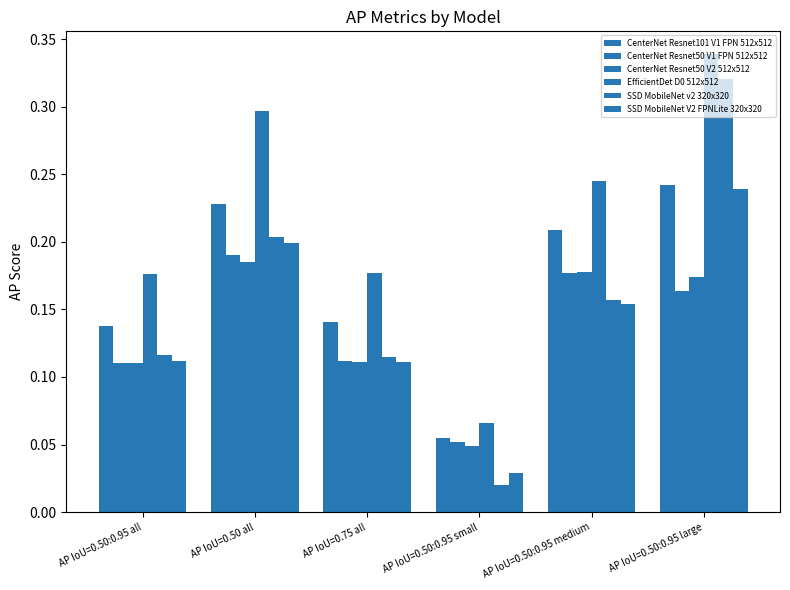

Which series has the widest spread of values?

SSD MobileNet v2 320x320